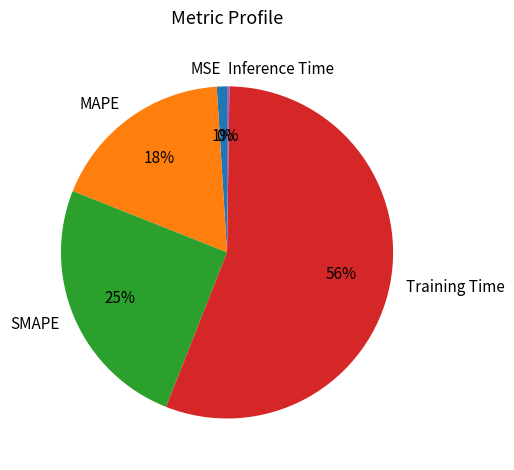

Does any single category account for the majority?

Yes